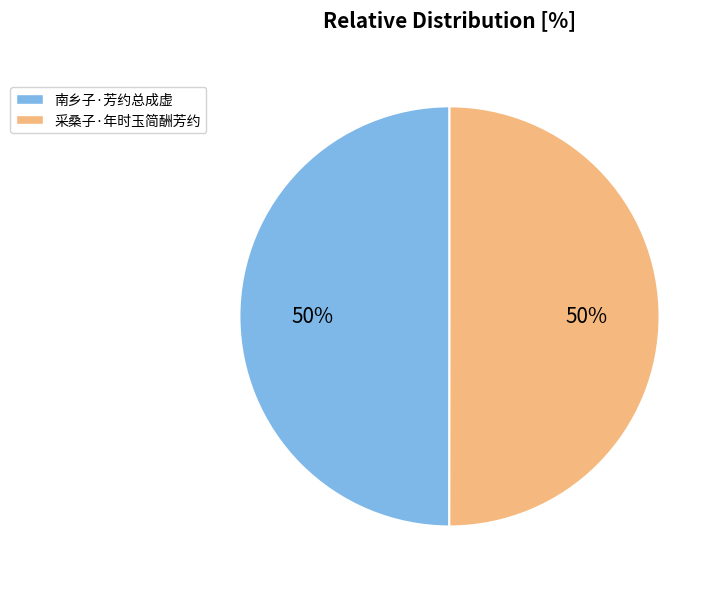

Do 南乡子·芳约总成虚 and 采桑子·年时玉简酬芳约 together represent more than half of the pie?

Yes